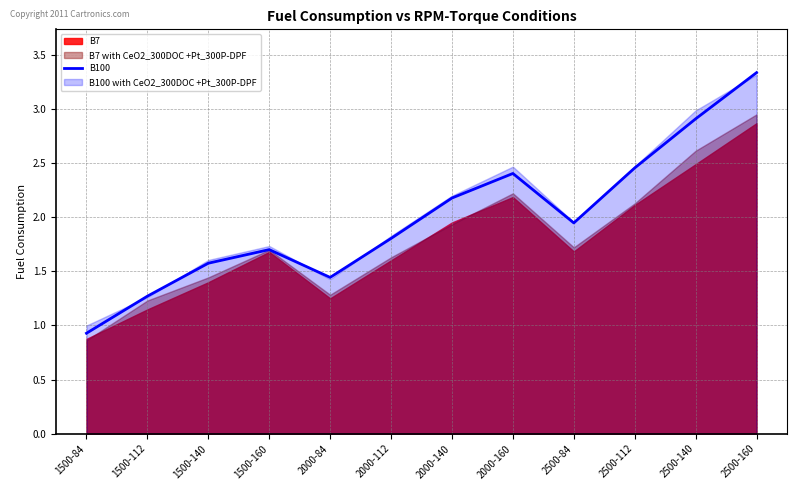

At which label is the value closest to 2?

2500-84